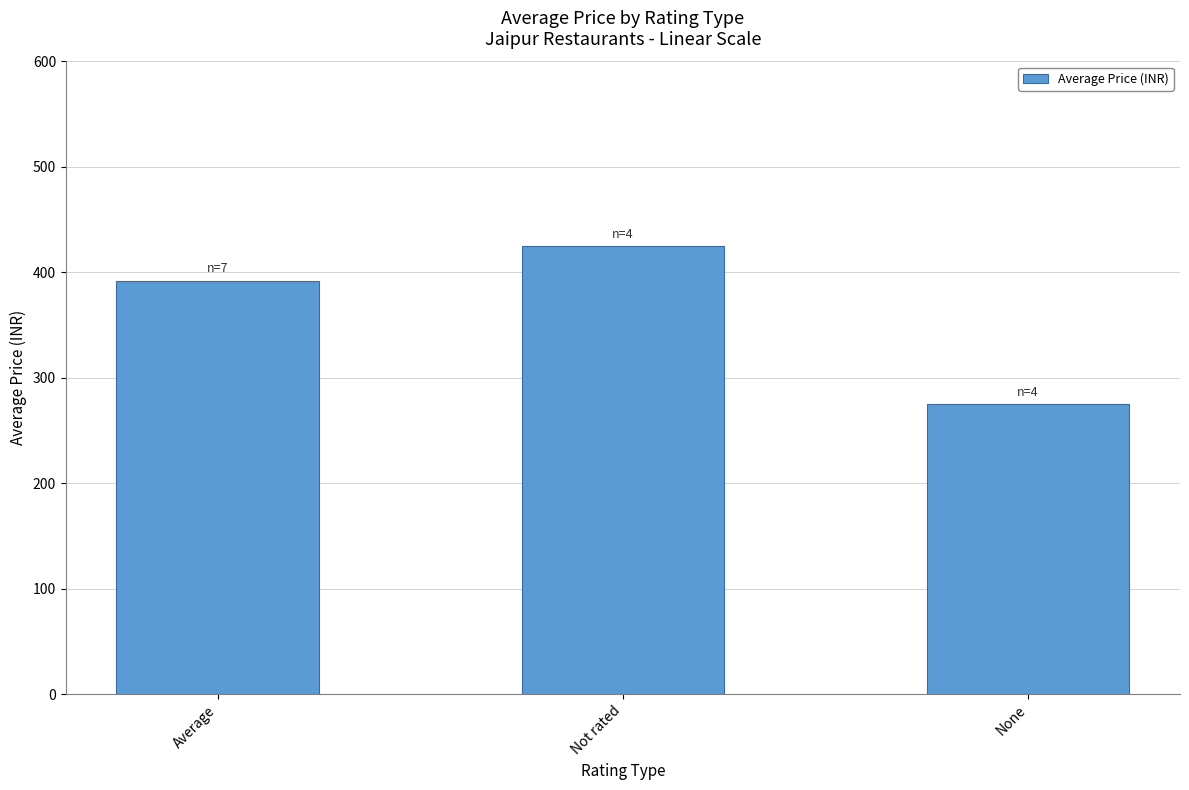

What is the greatest value displayed?

425